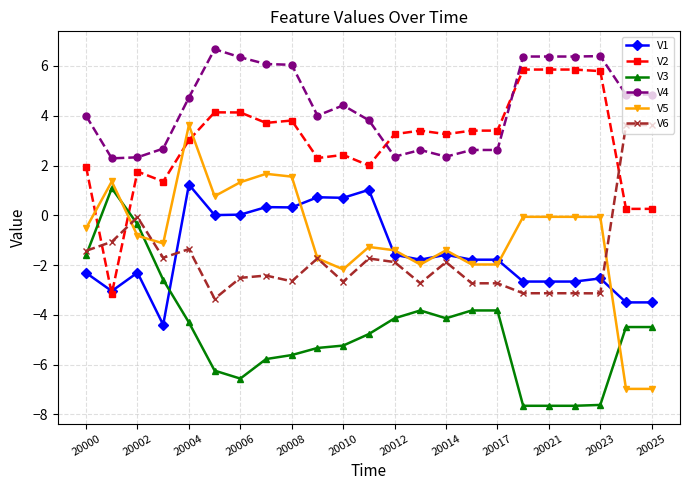

What are all the series names shown in the legend?

V1, V2, V3, V4, V5, V6